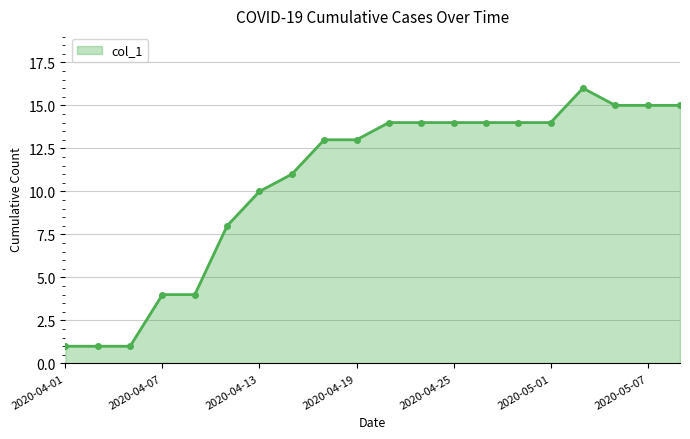

What is the greatest value displayed?

16